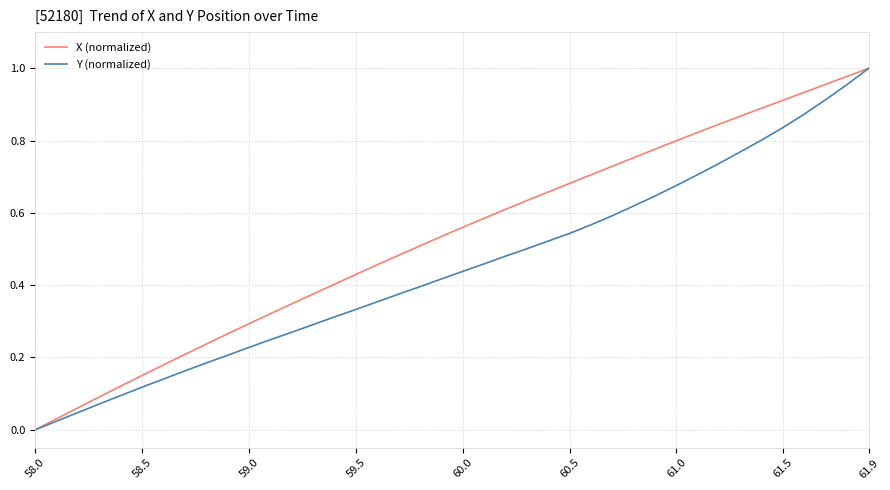

Rank the series by their average value, from lowest to highest.

Y (normalized), X (normalized)